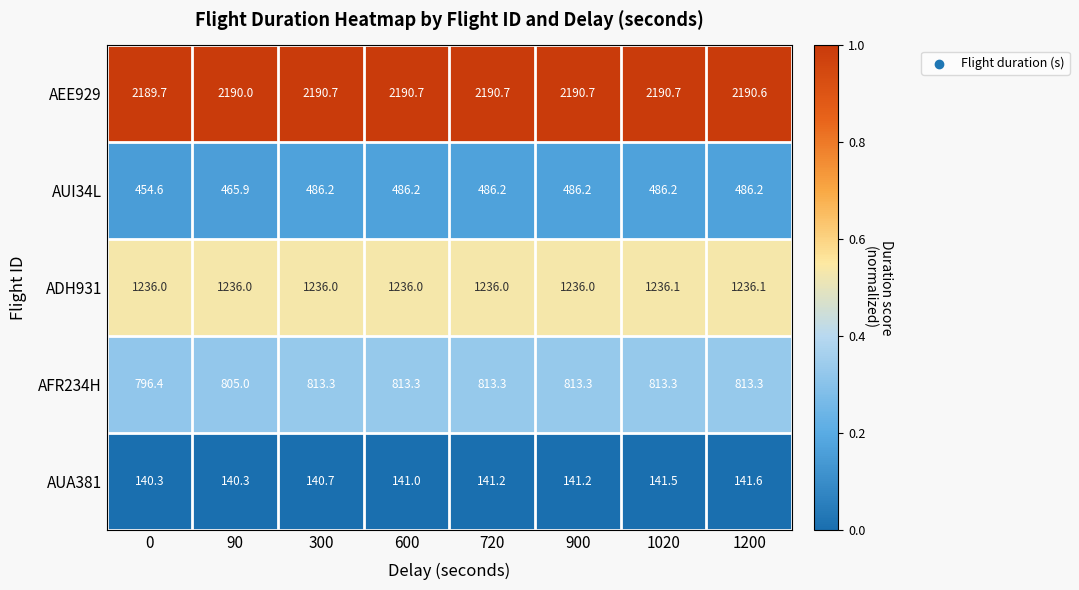

What is the sum of all AUA381 values?

1127.8